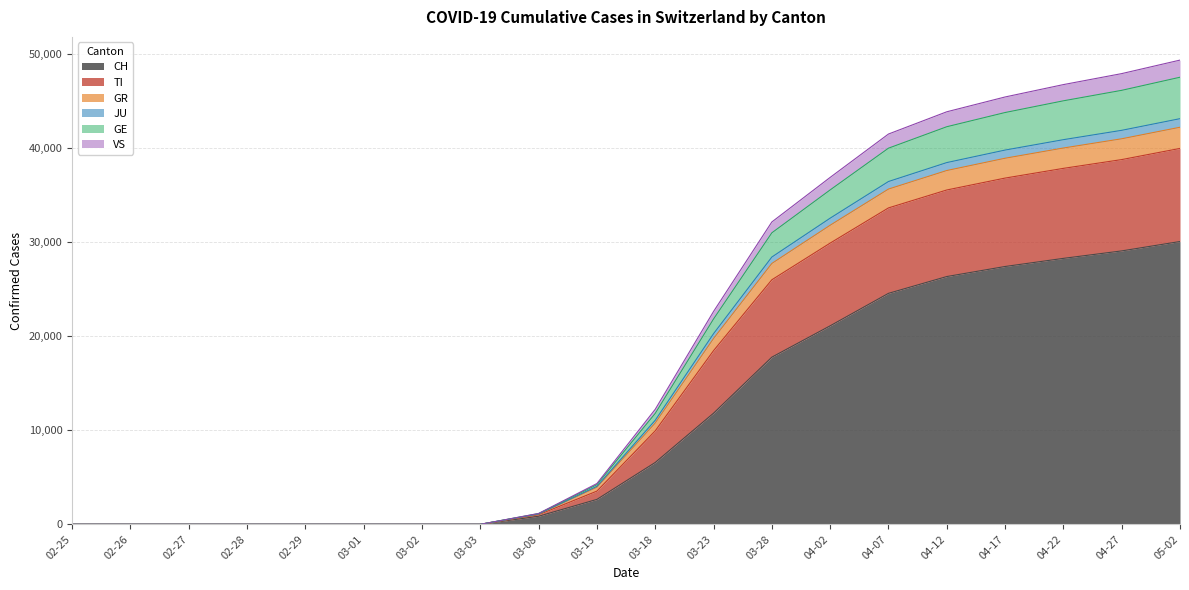

True or false: TI and GR intersect in this chart.

False